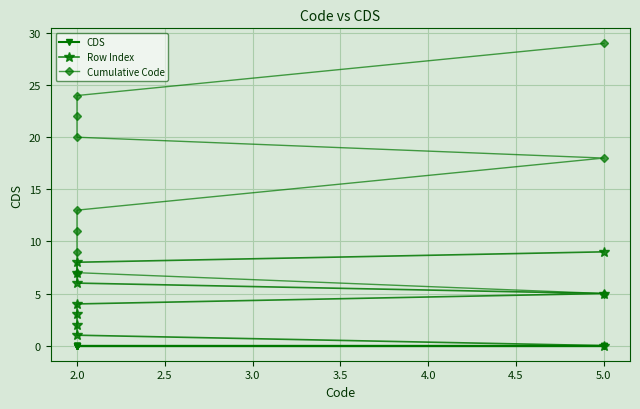

True or false: Cumulative Code and Row Index cross at least once.

False